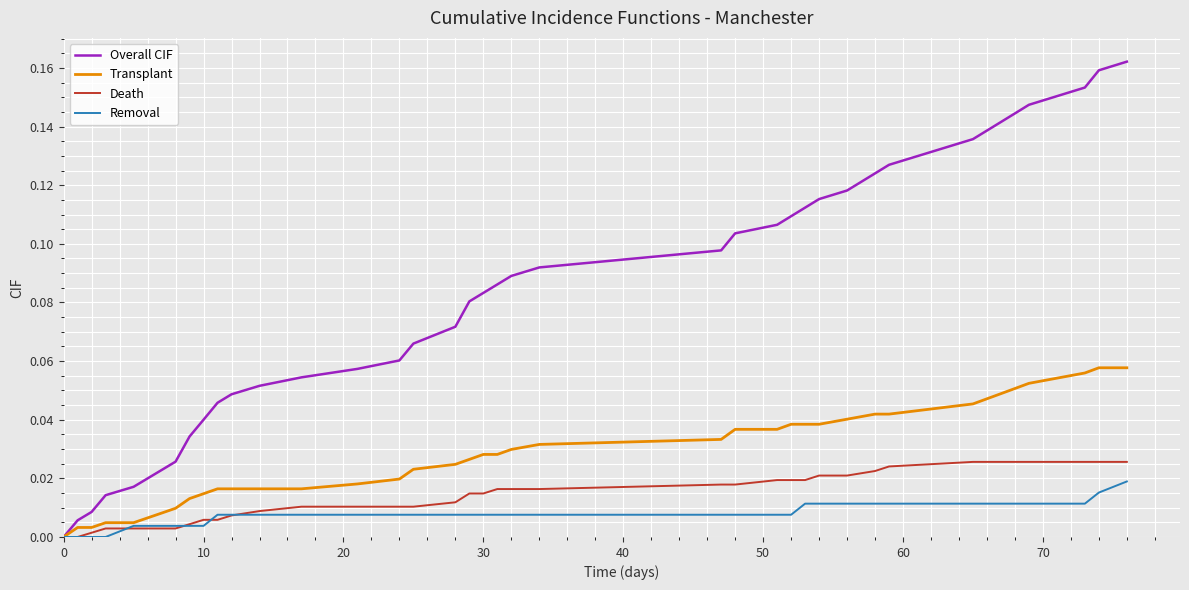

Which series has the largest range (max minus min)?

Overall CIF